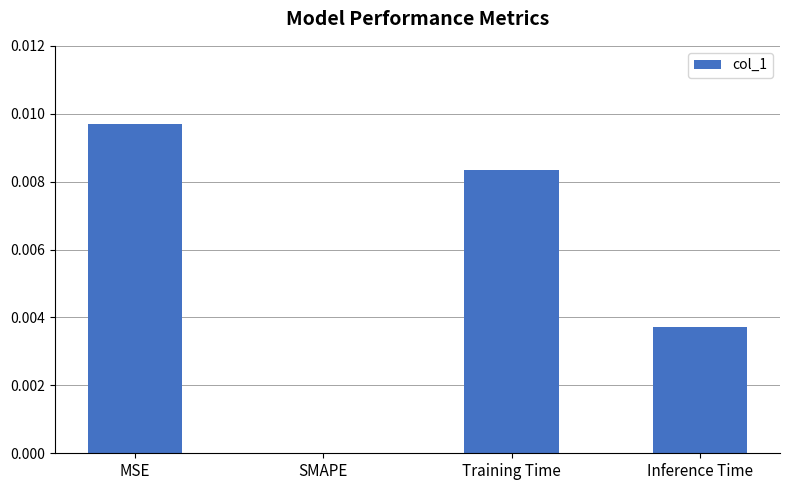

At which category does the chart reach its peak across all series?

MSE